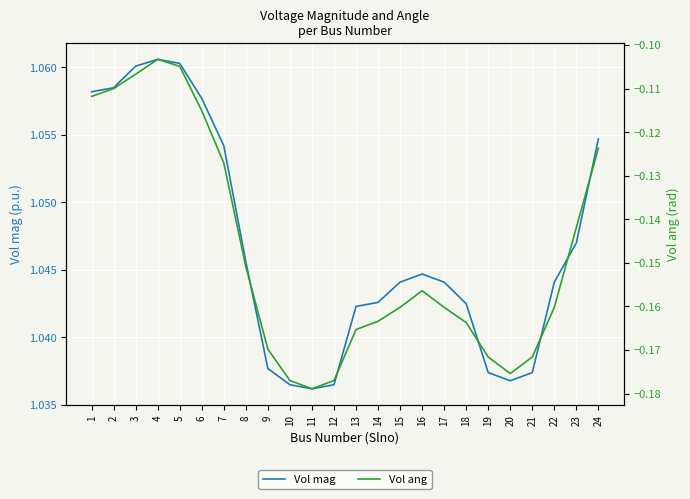

True or false: Vol mag and Vol ang cross at least once.

False